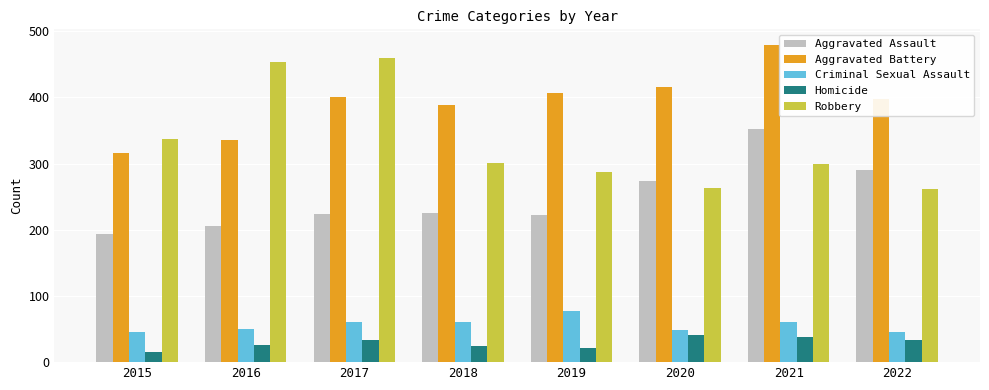

List the series in order of their peak value, highest first.

Aggravated Battery, Robbery, Aggravated Assault, Criminal Sexual Assault, Homicide